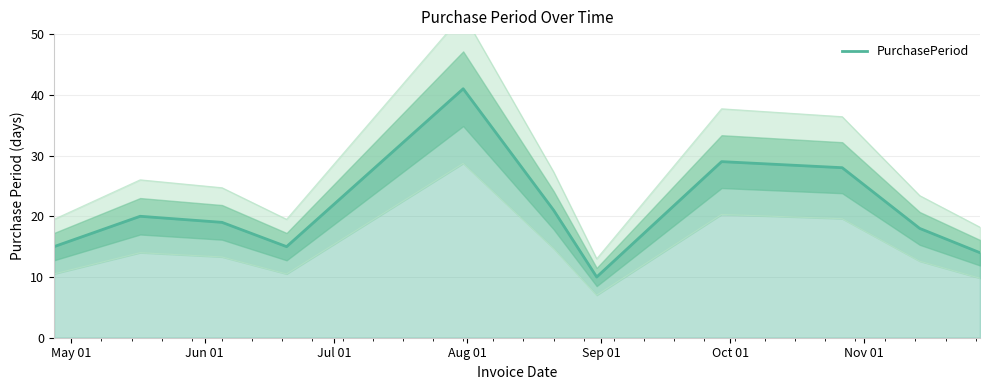

What is the lowest value of the PurchasePeriod series?

10